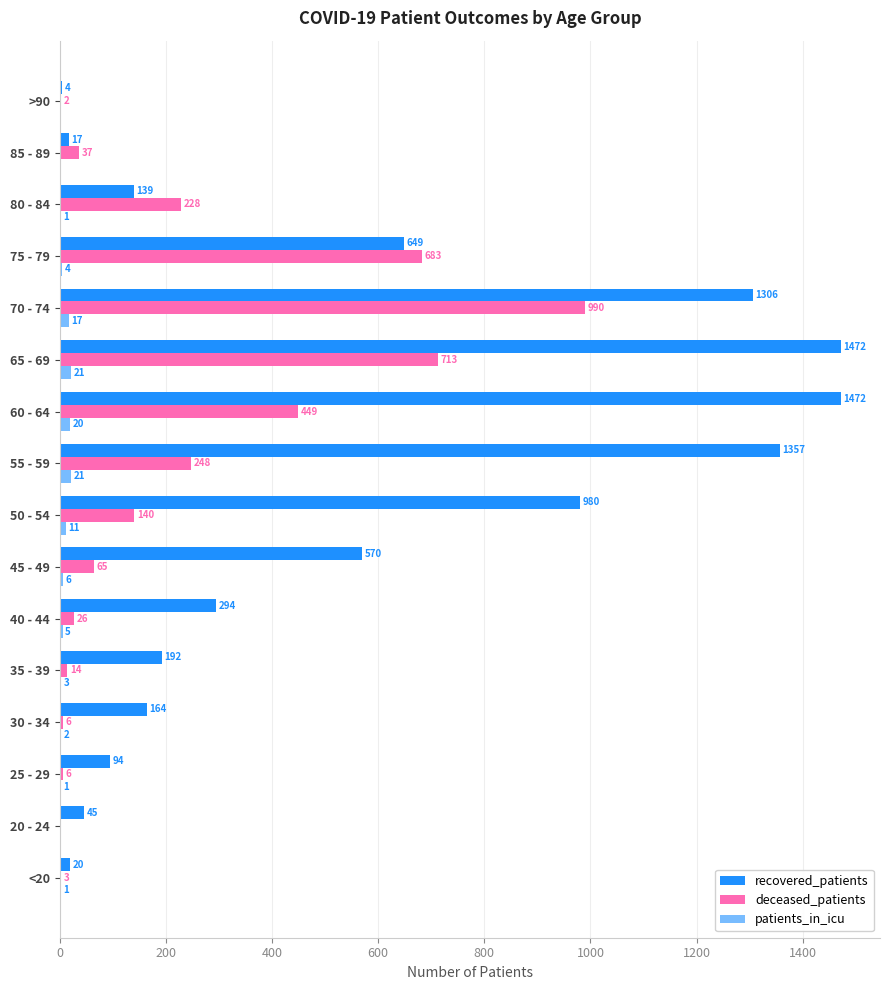

How many series are shown in this chart?

3